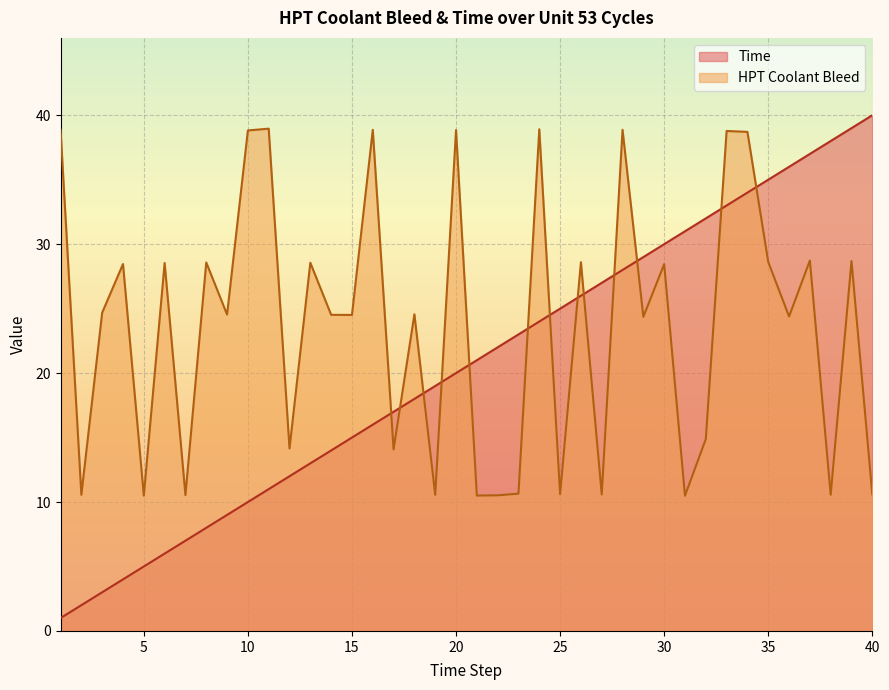

At how many categories does at least one series exceed 22?

32